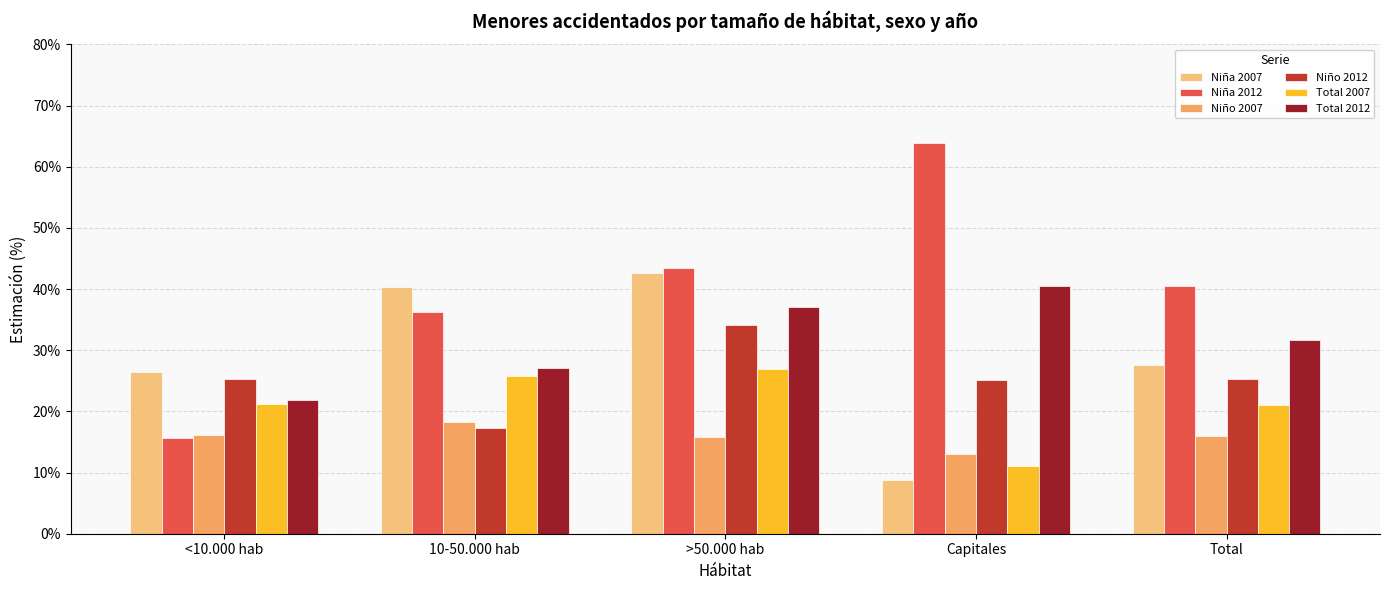

What is the approximate value of Total 2012 at >50.000 hab?

0.4